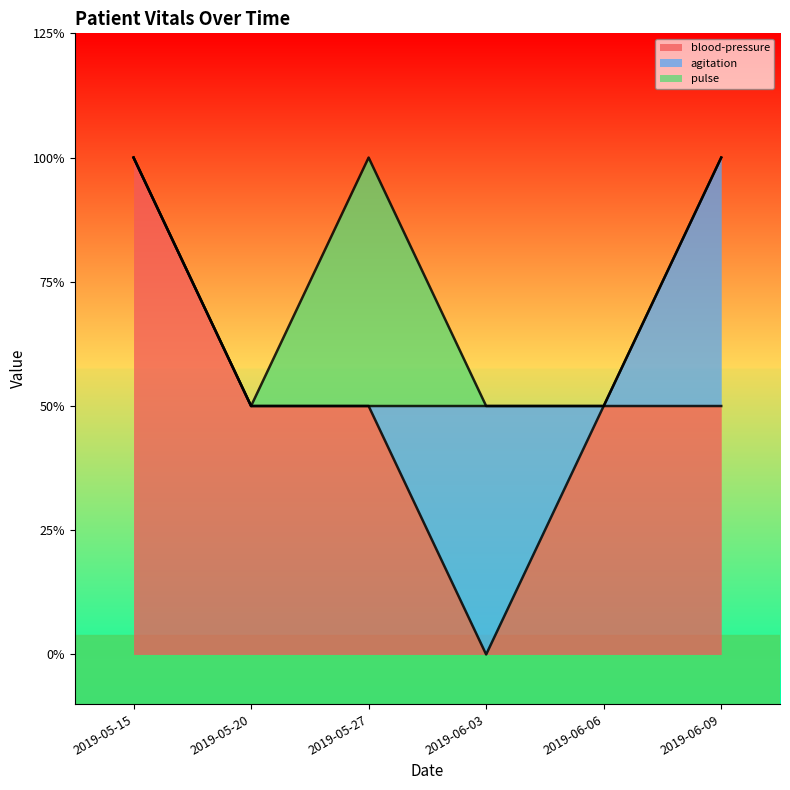

In blood-pressure, how many points are lower than both neighbors (excluding endpoints)?

1